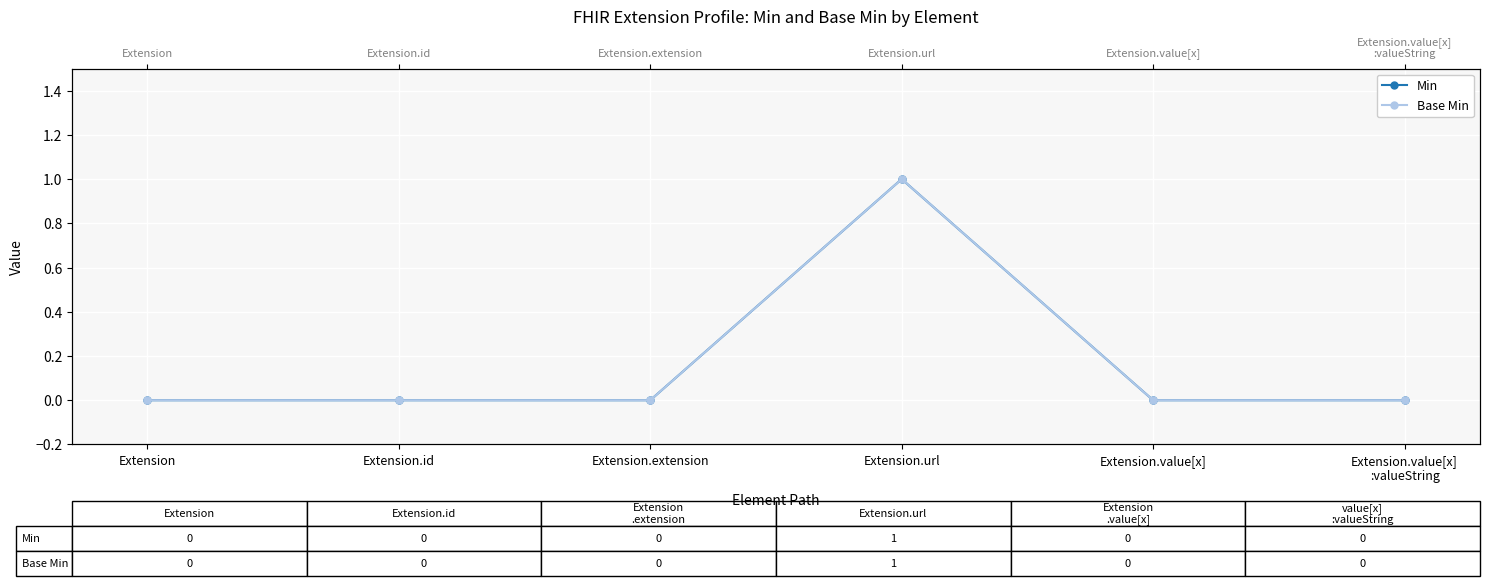

True or false: Min has a value of 0 at Extension.id.

True